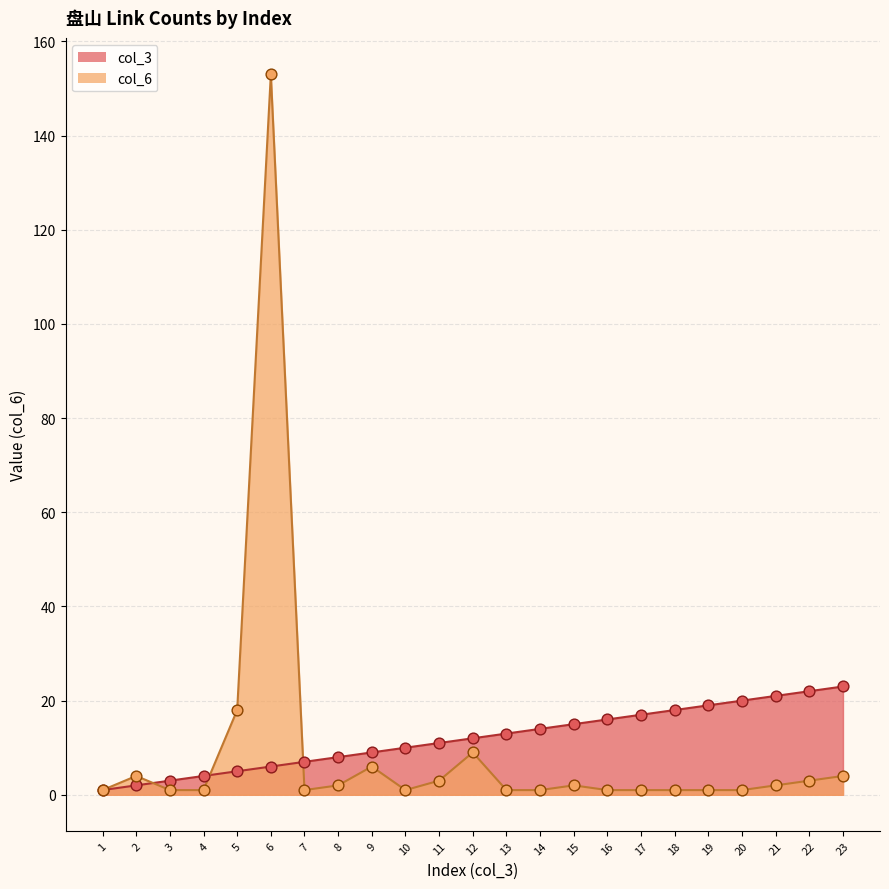

Which series contains the highest Y value?

col_6